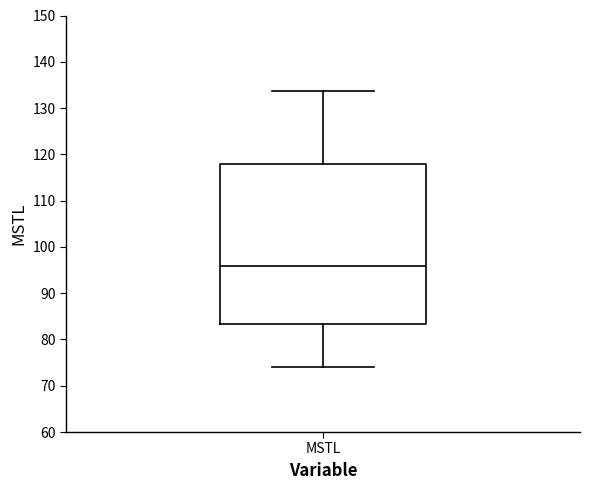

Transcribe this box plot: give where the median line is, the range the box spans, and where the two whiskers end, as read against the y-axis. The values are not printed on the chart, so give them approximately, as read against the axis.

median 96, box 83 to 118, whiskers 74 to 134